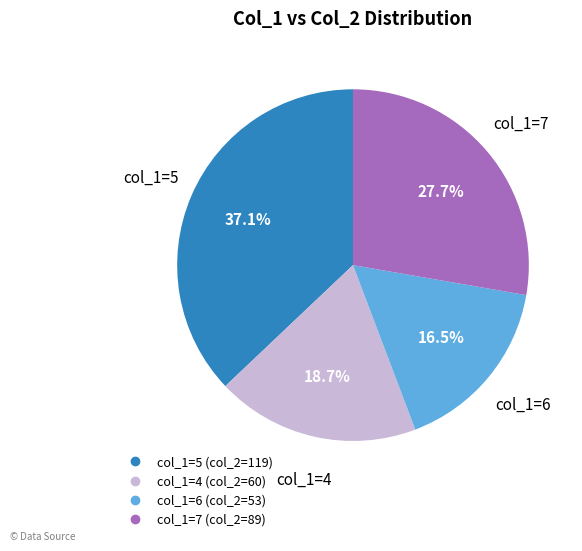

Is there any slice that represents more than half of the pie?

No